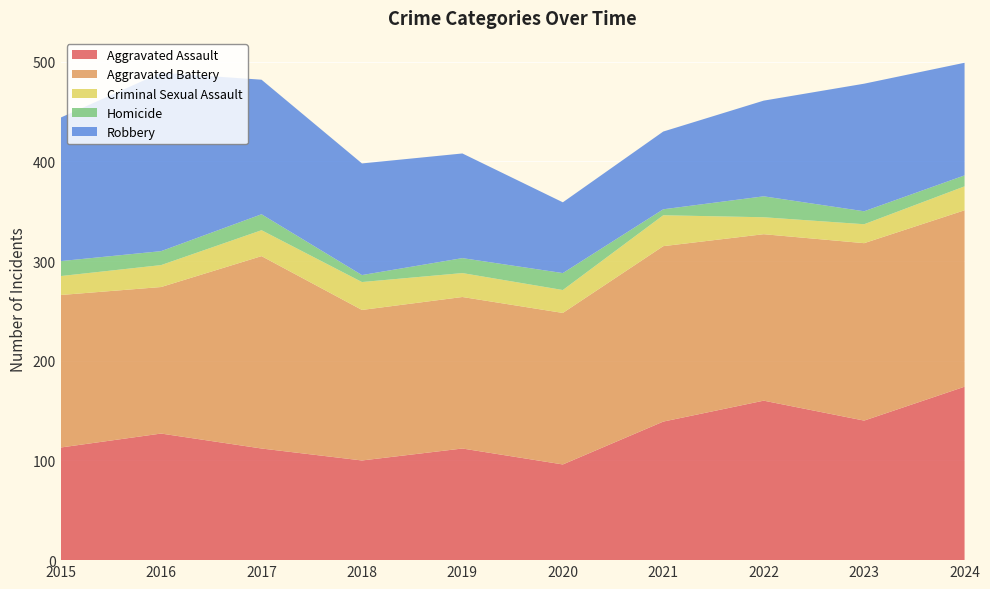

Reading left to right, transcribe all the data shown in this chart.

Aggravated Assault: 113	127	112	100	112	96	139	160	140	174
Aggravated Battery: 153	147	193	151	152	152	176	167	178	177
Criminal Sexual Assault: 19	22	26	28	24	23	31	17	19	24
Homicide: 15	14	16	7	15	17	6	21	13	11
Robbery: 144	179	135	112	105	71	78	96	128	113